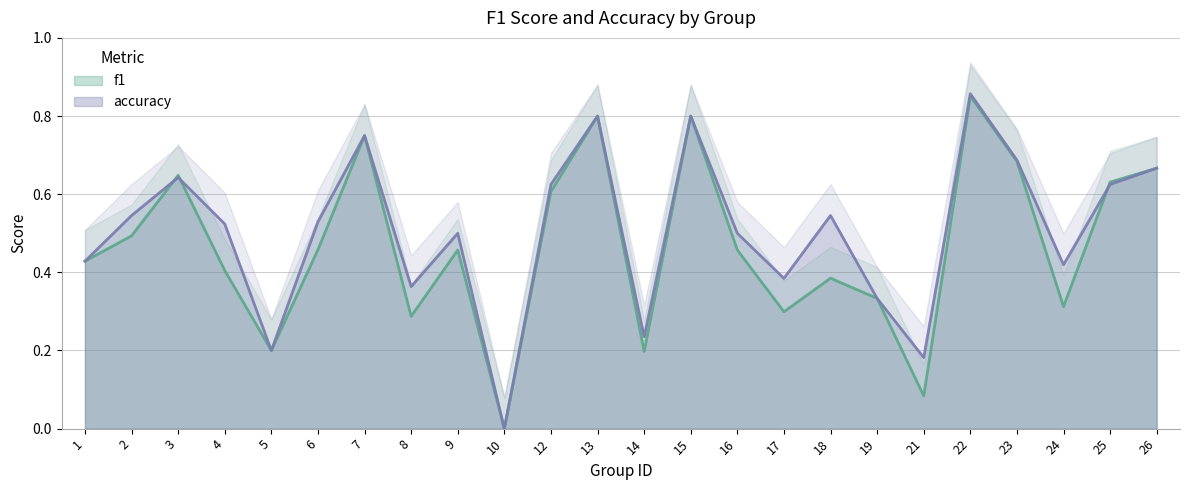

What is the average value of the accuracy series?

0.5